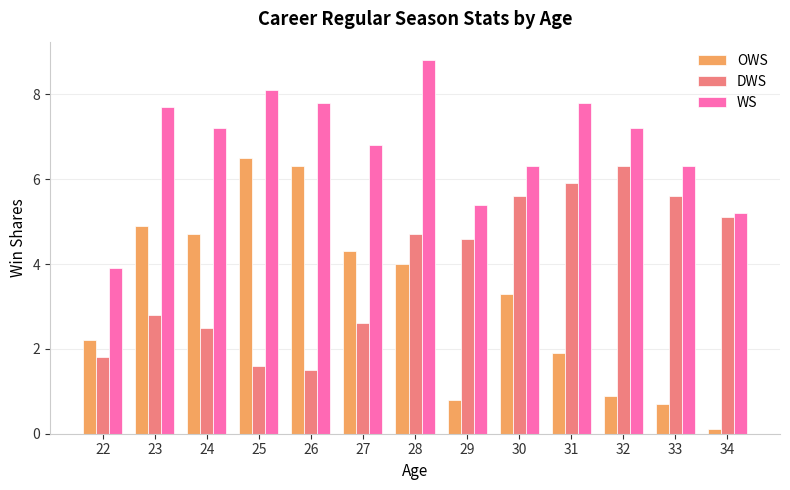

Which series changed the most between 22 and 27?

WS